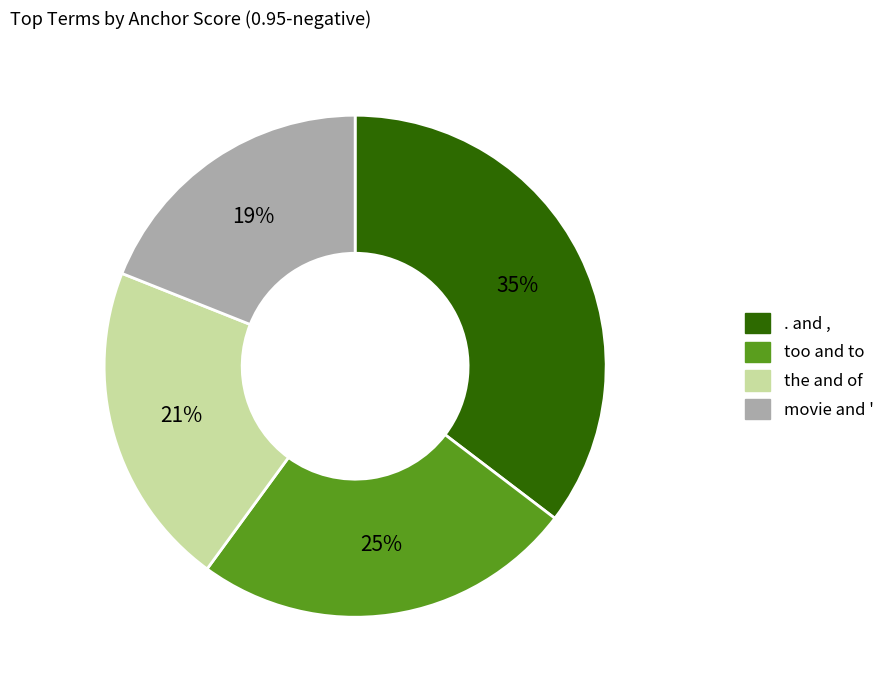

To the nearest percent, what is the difference between the largest and smallest slice percentages?

16%